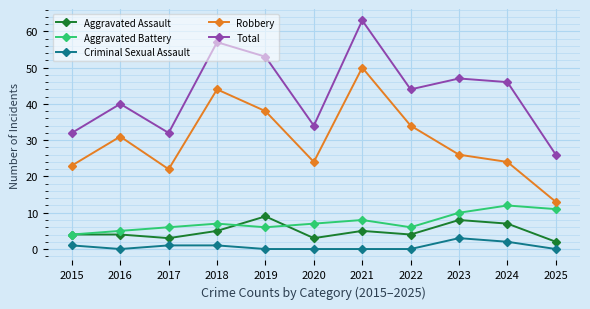

What is the lowest value of the Aggravated Battery series?

4